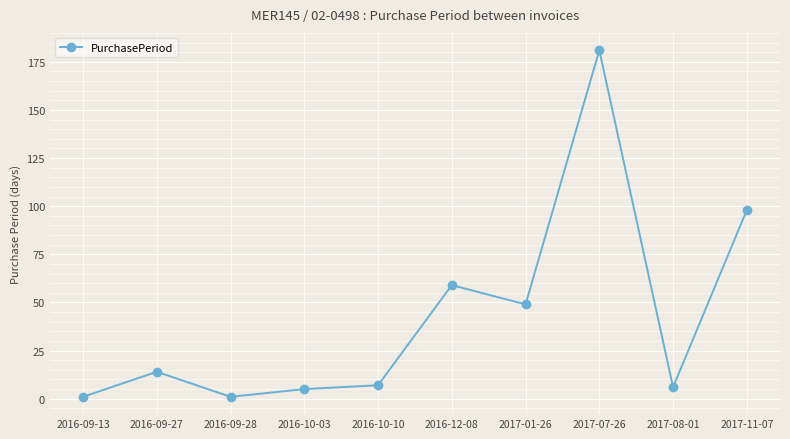

What is the value of the 7th point from the left?

49